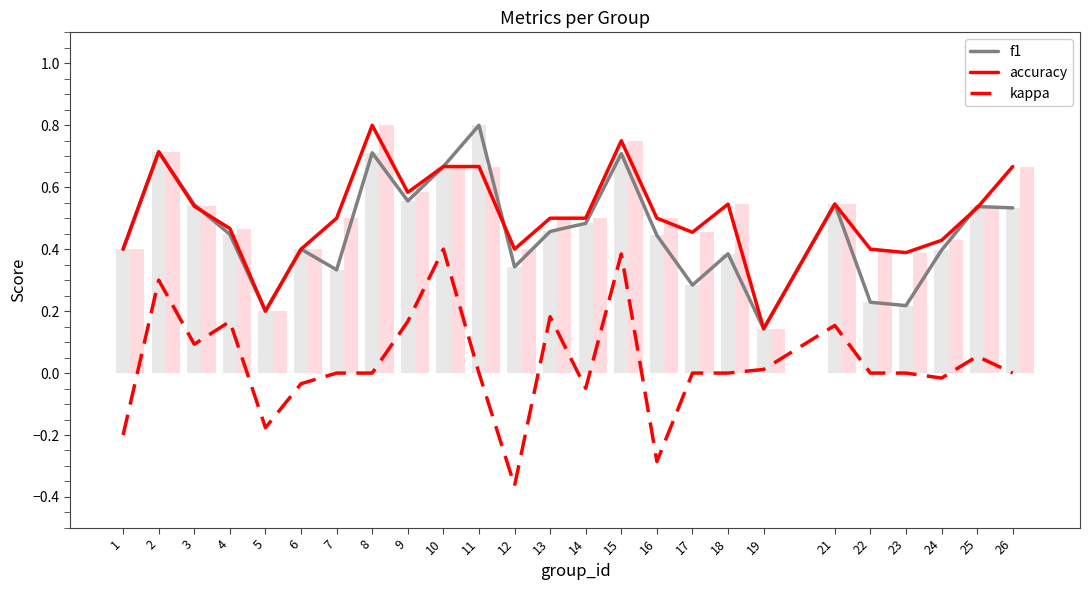

Reading left to right, transcribe all the data shown in this chart.

f1: 1=0.4	2=0.7	3=0.5	4=0.4	5=0.2	6=0.4	7=0.3	8=0.7	9=0.6	10=0.7	11=0.8	12=0.3	13=0.5	14=0.5	15=0.7	16=0.4	17=0.3	18=0.4	19=0.1	21=0.5	22=0.2	23=0.2	24=0.4	25=0.5	26=0.5
accuracy: 1=0.4	2=0.7	3=0.5	4=0.5	5=0.2	6=0.4	7=0.5	8=0.8	9=0.6	10=0.7	11=0.7	12=0.4	13=0.5	14=0.5	15=0.8	16=0.5	17=0.5	18=0.5	19=0.1	21=0.5	22=0.4	23=0.4	24=0.4	25=0.5	26=0.7
kappa: 1=-0.2	2=0.3	3=0.1	4=0.2	5=-0.2	6=-0.0	7=0.0	8=0.0	9=0.2	10=0.4	11=0.0	12=-0.4	13=0.2	14=-0.0	15=0.4	16=-0.3	17=0.0	18=0.0	19=0.0	21=0.2	22=0.0	23=0.0	24=-0.0	25=0.1	26=0.0